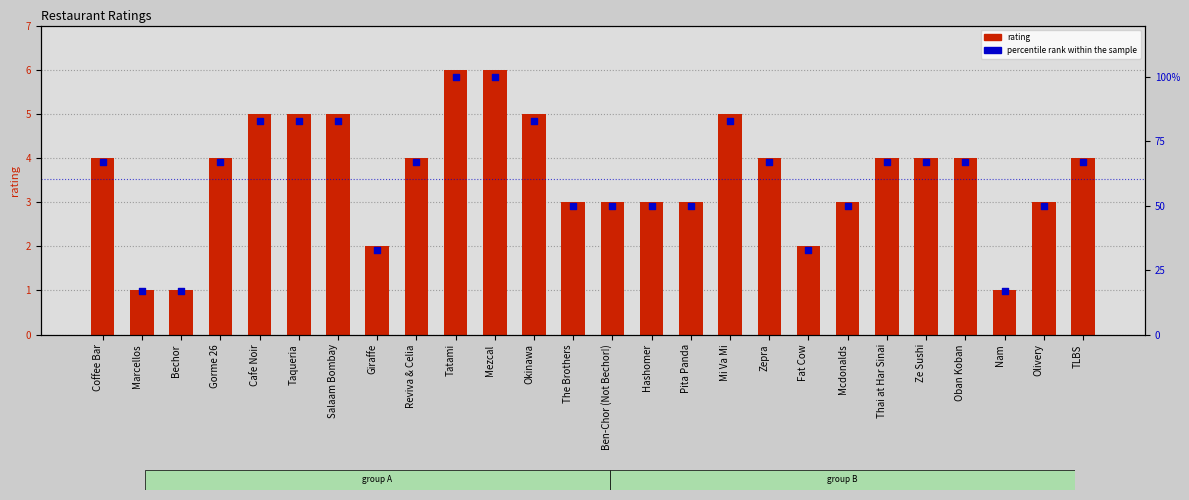

Which series reaches the maximum Y coordinate?

percentile rank within the sample